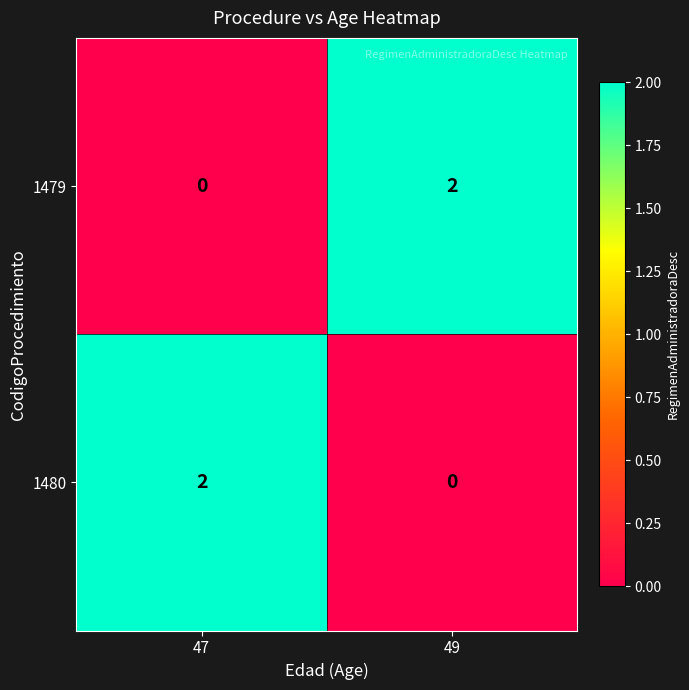

Rank the series at 49 from lowest to highest value.

1480, 1479